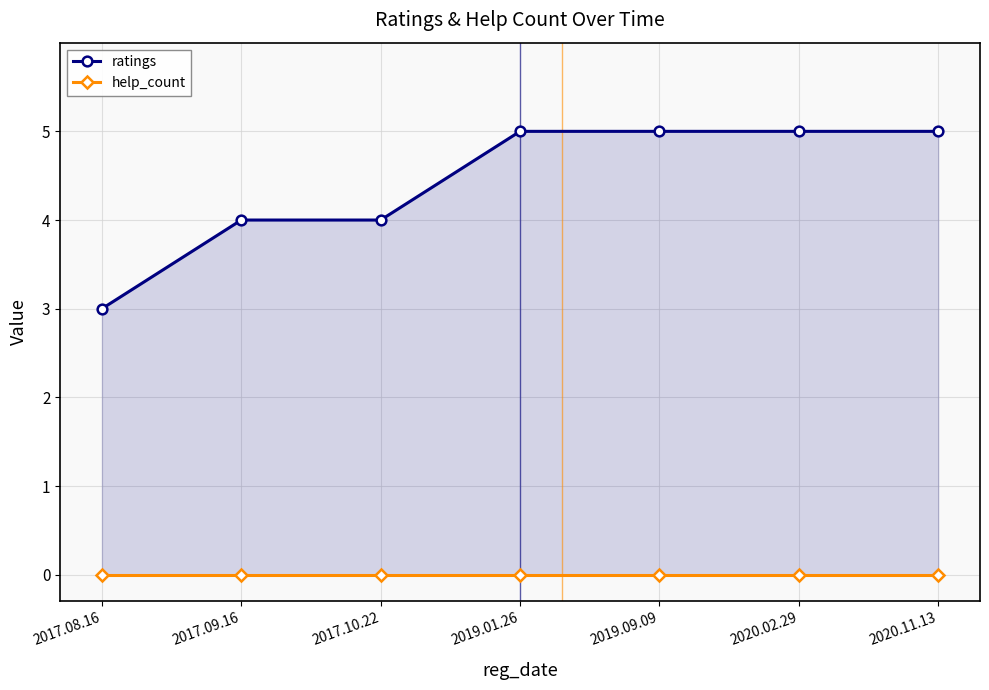

Between 2017.08.16 and 2017.10.22, which series saw the biggest shift?

ratings